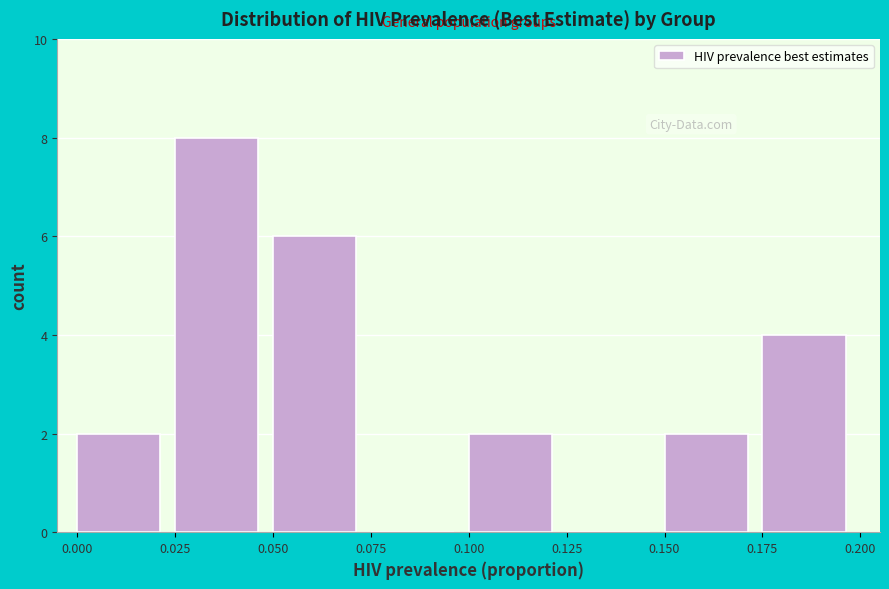

Reading left to right, transcribe this chart: for each bar, give the range it covers on the x-axis and its height. The values are not printed on the chart, so give them approximately, as read against the axis.

0.000 to 0.025: 2
0.025 to 0.050: 8
0.050 to 0.075: 6
0.075 to 0.100: 0
0.100 to 0.125: 2
0.125 to 0.150: 0
0.150 to 0.175: 2
0.175 to 0.200: 4